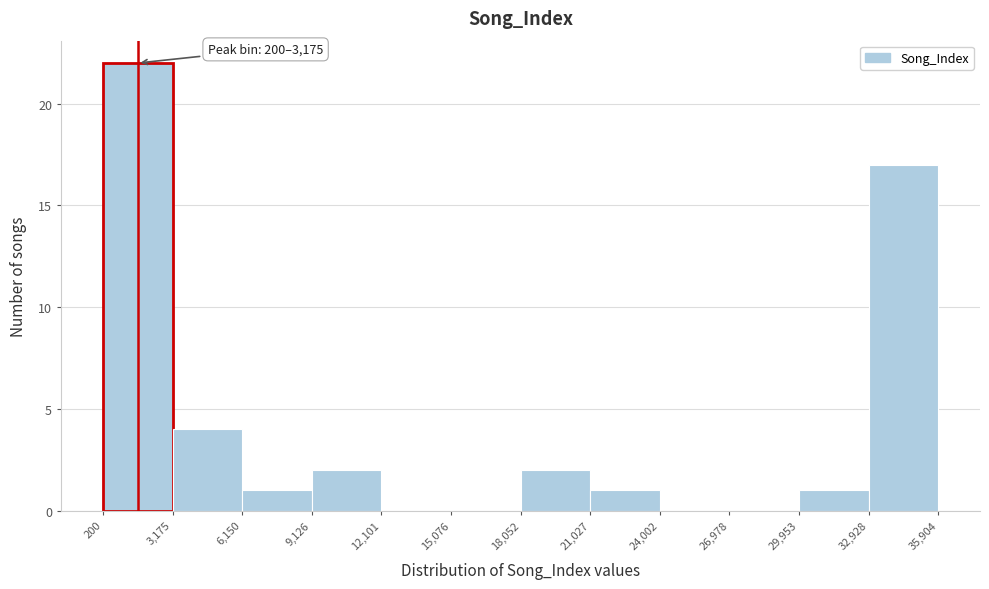

Which range on the x-axis has the tallest bar?

200 to 3,175